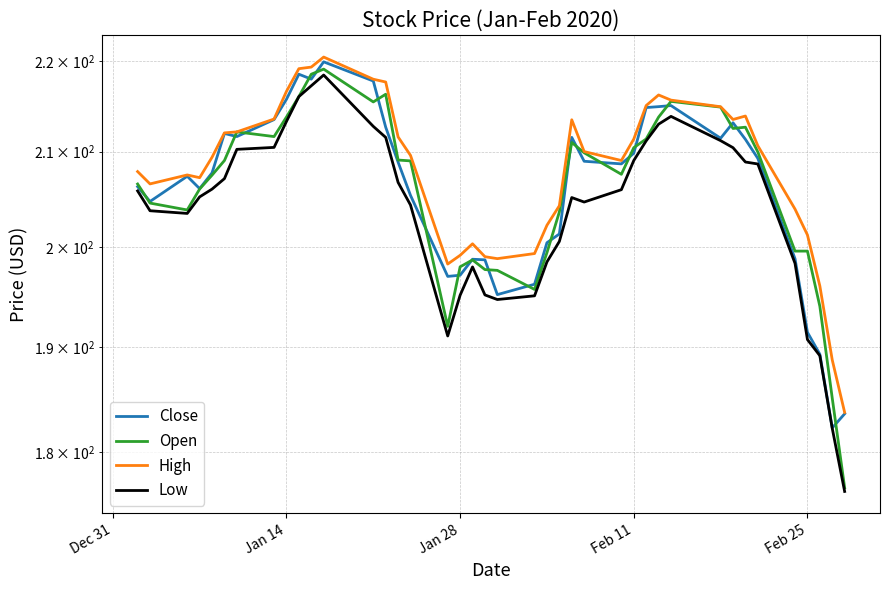

At which label does Low first exceed 205?

Dec 31